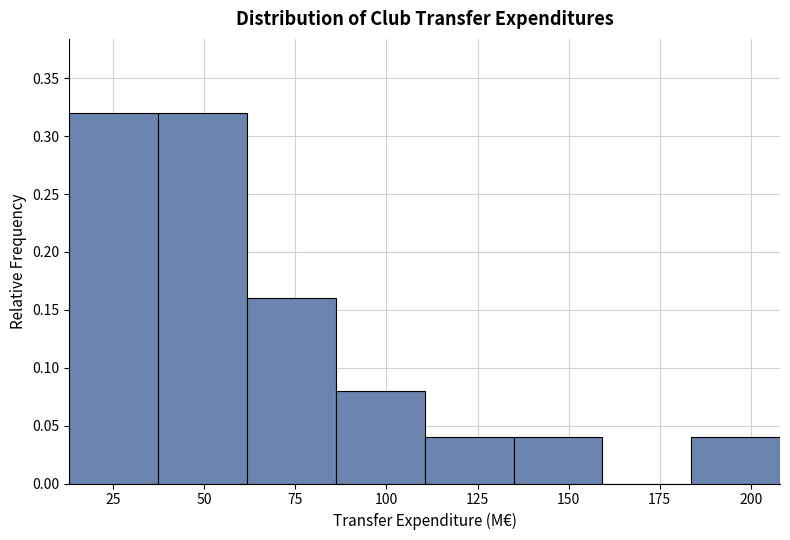

Reading left to right, list every bar in this chart as the range it spans on the x-axis followed by its height. Neither the bar edges nor the heights are printed on the chart, so give them approximately, as read against the axes.

15 to 35: 0.32
35 to 60: 0.32
60 to 85: 0.16
85 to 110: 0.08
110 to 135: 0.04
135 to 160: 0.04
160 to 185: 0
185 to 210: 0.04